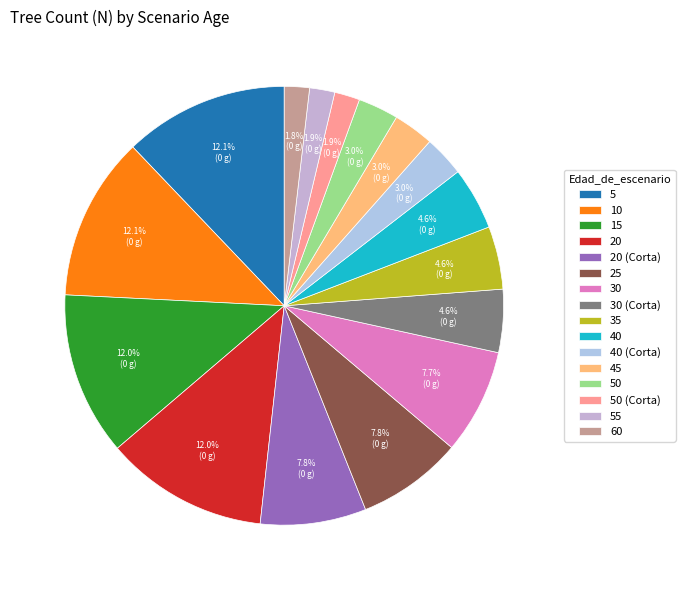

Rank the categories by value from highest to lowest.

5, 10, 15, 20, 20 (Corta), 25, 30, 30 (Corta), 35, 40, 40 (Corta), 45, 50, 50 (Corta), 55, 60